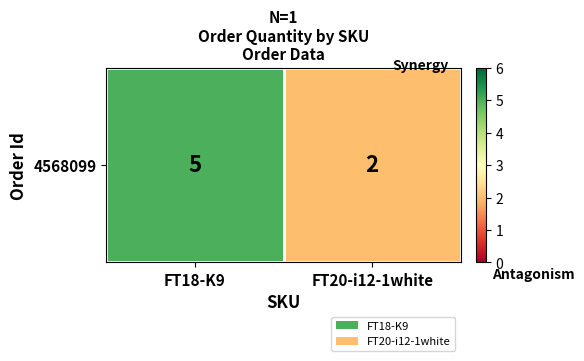

What is the change in value from FT18-K9 to FT20-i12-1white?

-3